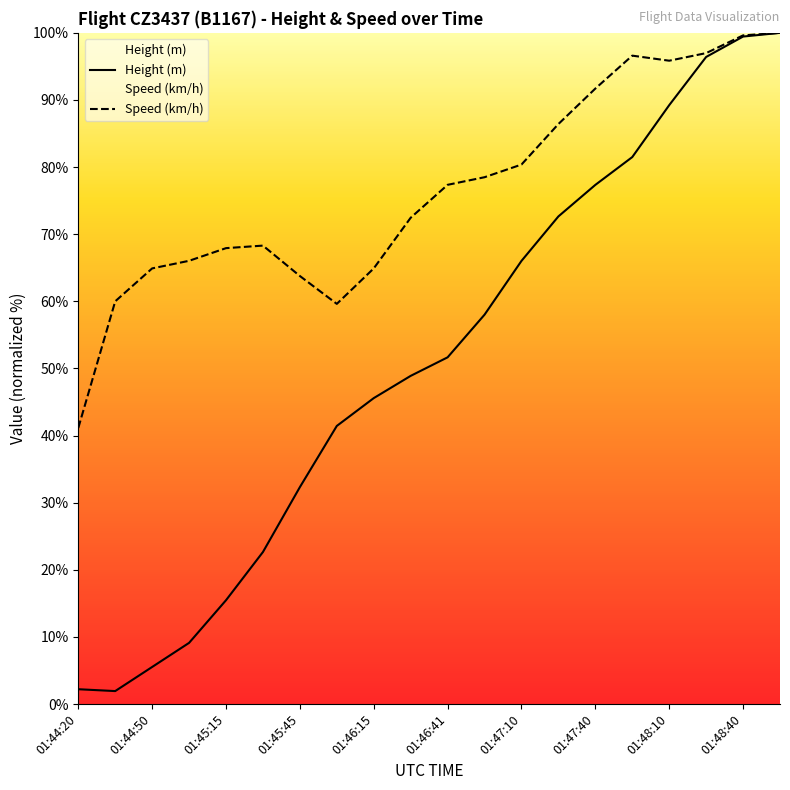

The Speed (km/h) series shows 95.7 at 01:45:45. True or false?

False